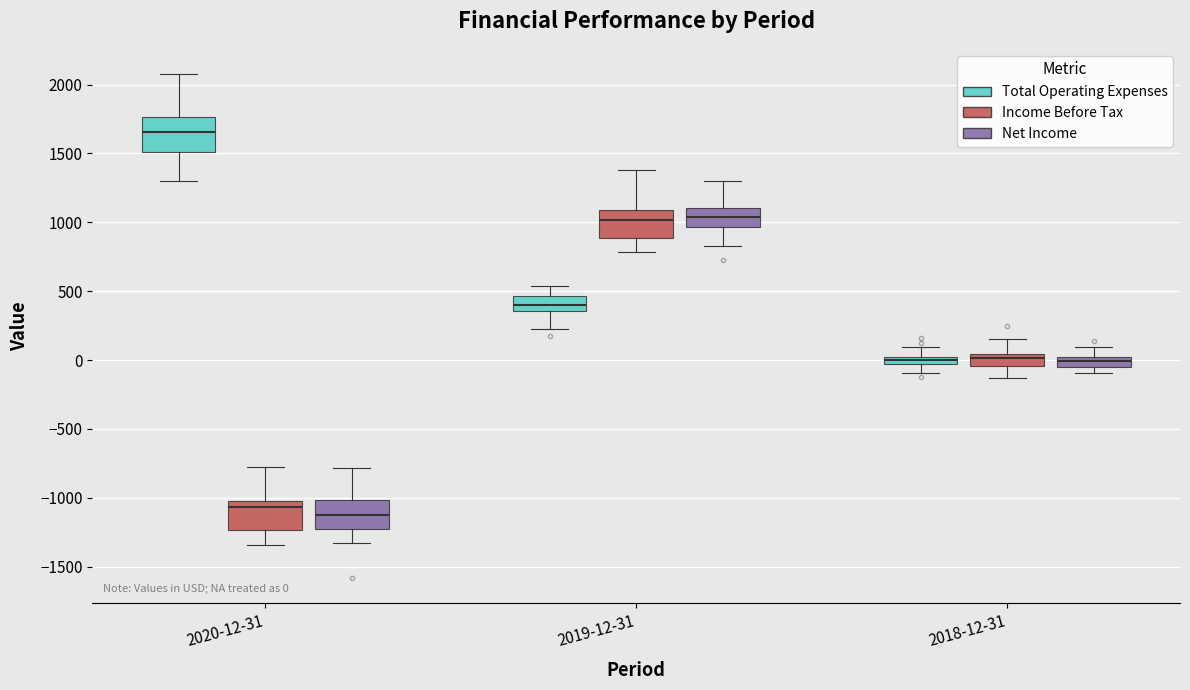

Which box has the highest median line?

2020-12-31 (Total Operating Expenses)